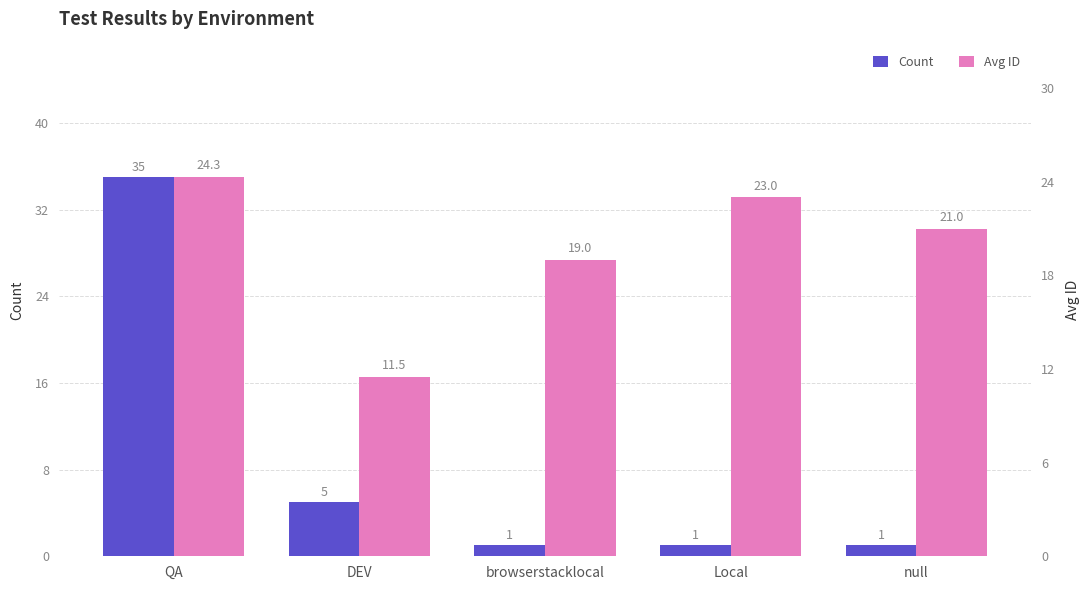

Reading left to right, transcribe all the data shown in this chart.

Count: QA=35.0	DEV=5.0	browserstacklocal=1.0	Local=1.0	null=1.0
Avg ID: QA=24.3	DEV=11.5	browserstacklocal=19.0	Local=23.0	null=21.0